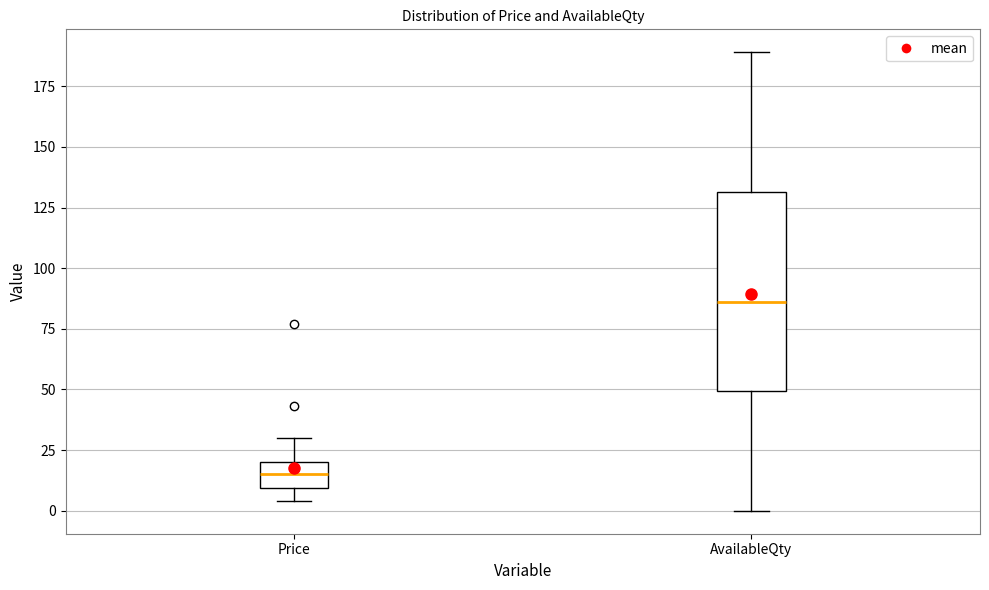

Reading left to right, transcribe this box plot: for each box, give where its median line is, the range the box spans, and where its two whiskers end, as read against the y-axis. The values are not printed on the chart, so give them approximately, as read against the axis.

Price: median 15, box 10 to 20, whiskers 5 to 30
AvailableQty: median 85, box 50 to 130, whiskers 0 to 190